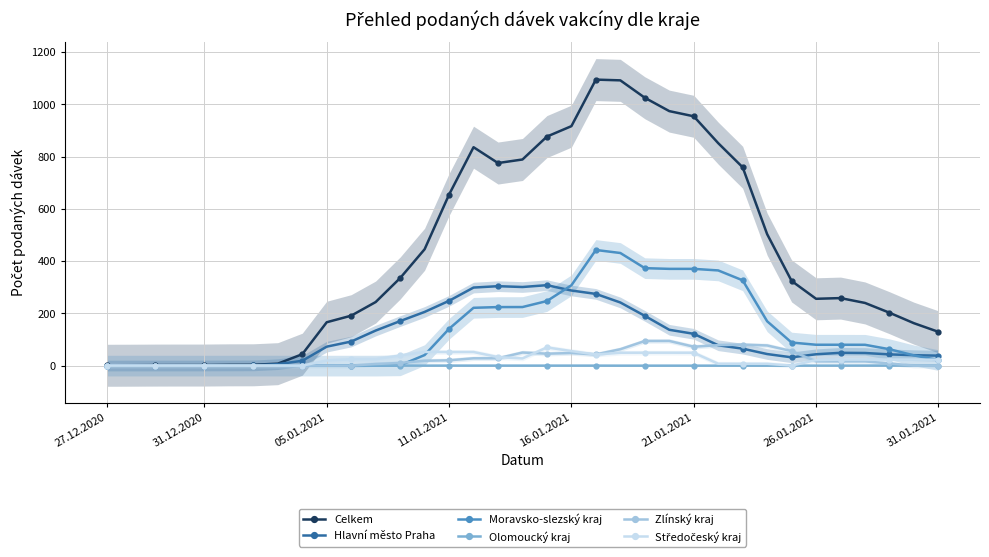

How many categories are shown in the chart?

35